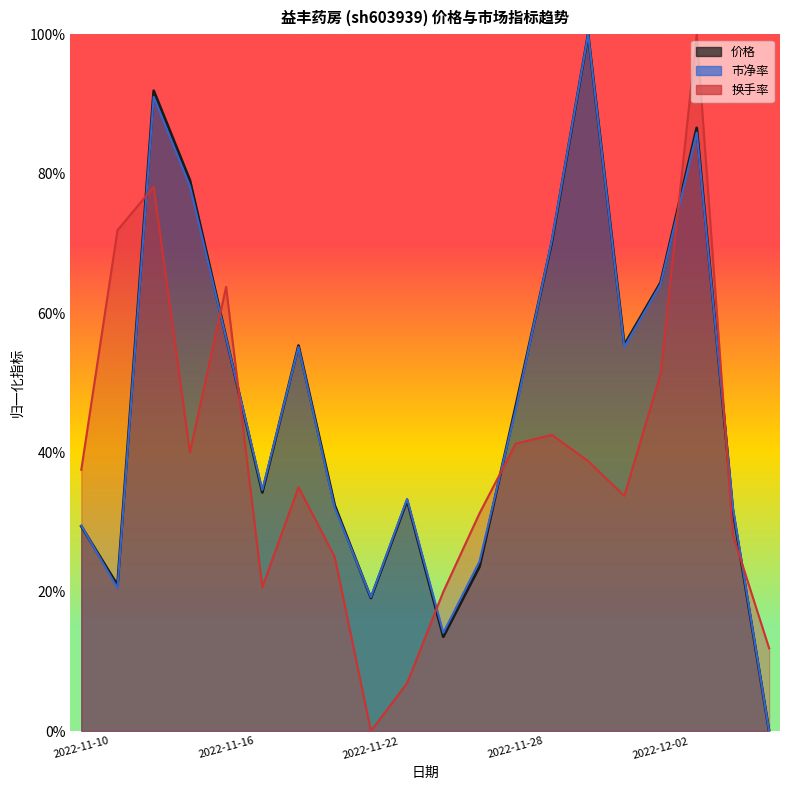

What is the label of the 1st point from the right?

2022-12-07